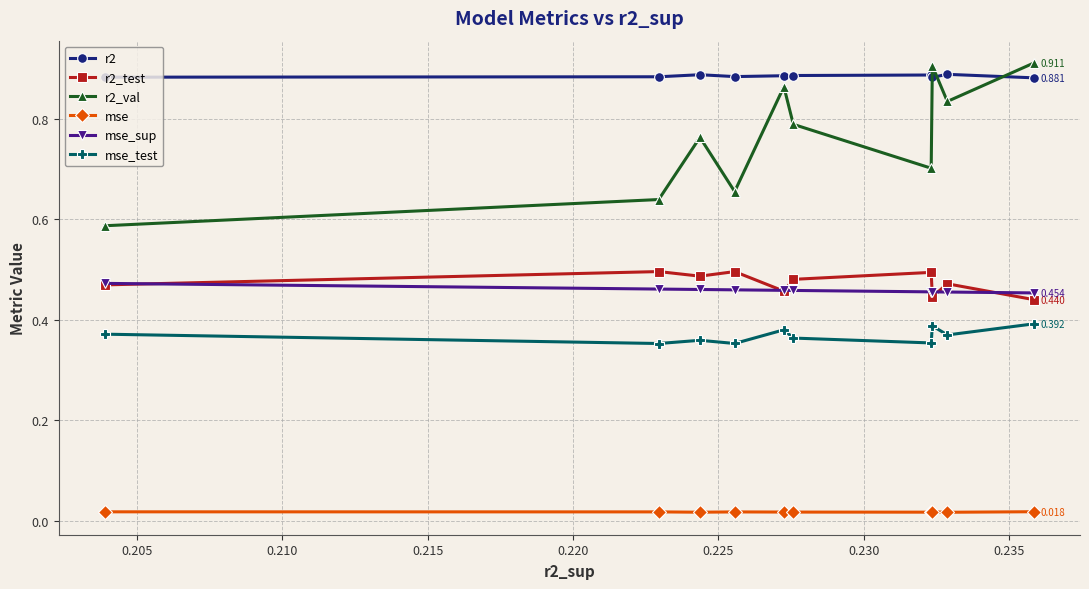

What is the sum of all r2_val values?

7.6